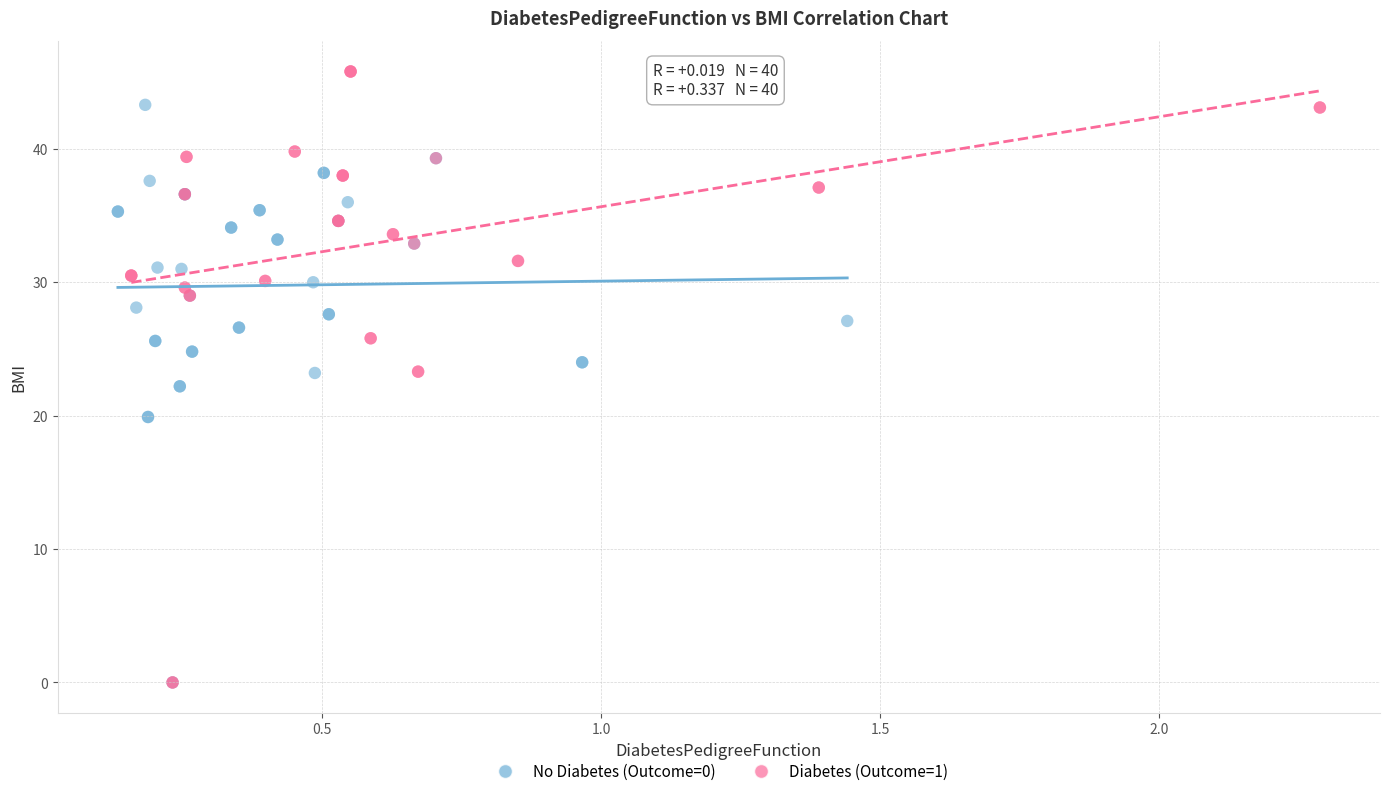

Which series contains the highest Y value?

Diabetes (Outcome=1)